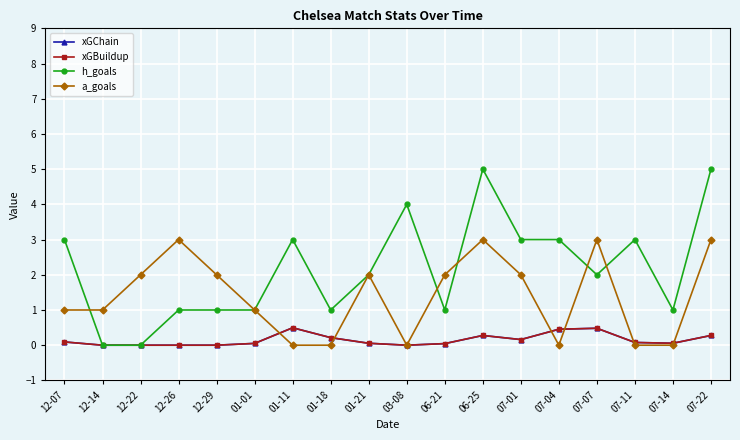

Where is the first local maximum for xGChain?

01-11